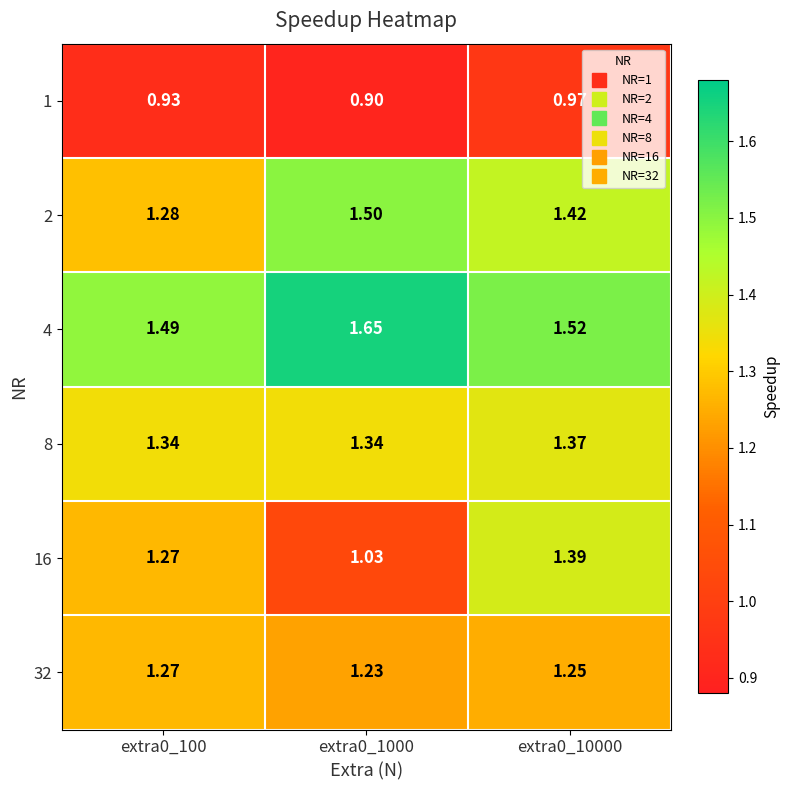

Is the value of 4 at extra0_10000 greater than the value of 32 at extra0_10000?

Yes